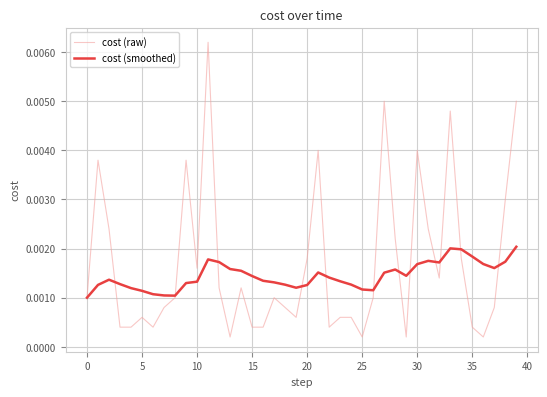

What are all the series names shown in the legend?

cost (raw), cost (smoothed)